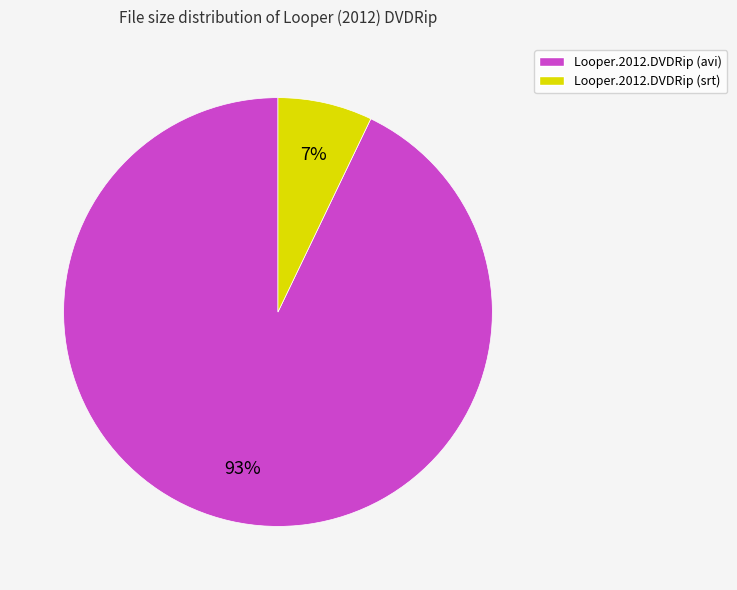

Rank the categories by value from highest to lowest.

Looper.2012.DVDRip (avi), Looper.2012.DVDRip (srt)